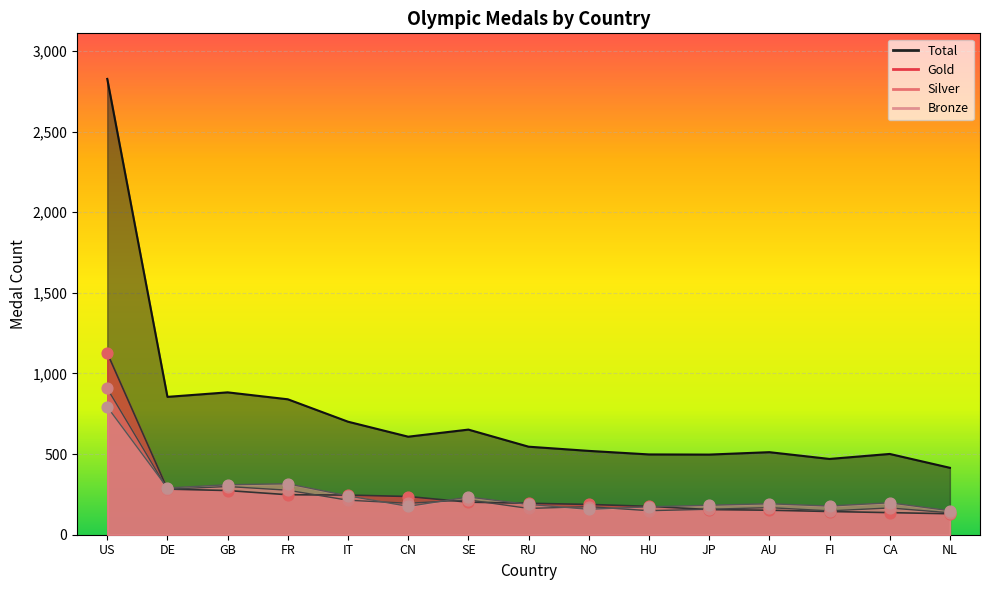

What is the total value across all series at SE?

1304